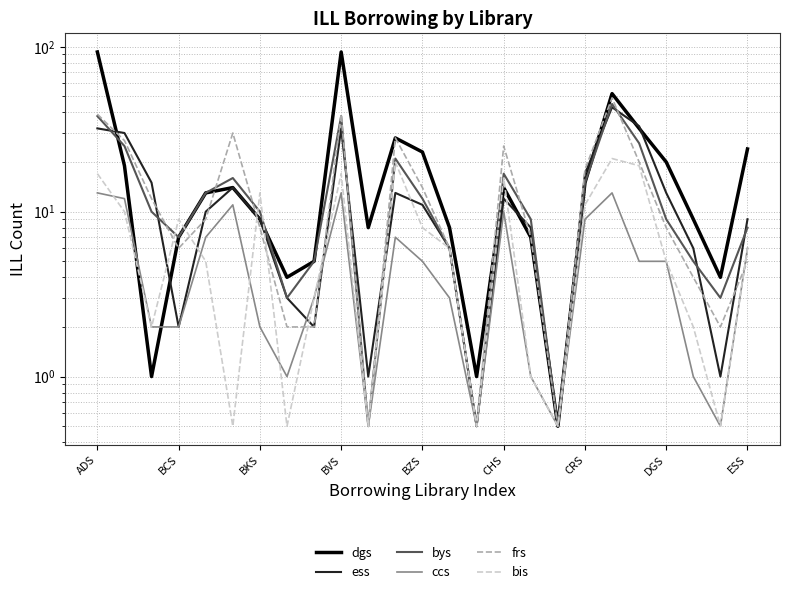

Is the value of bys at 19 greater than the value of frs at BKS?

Yes